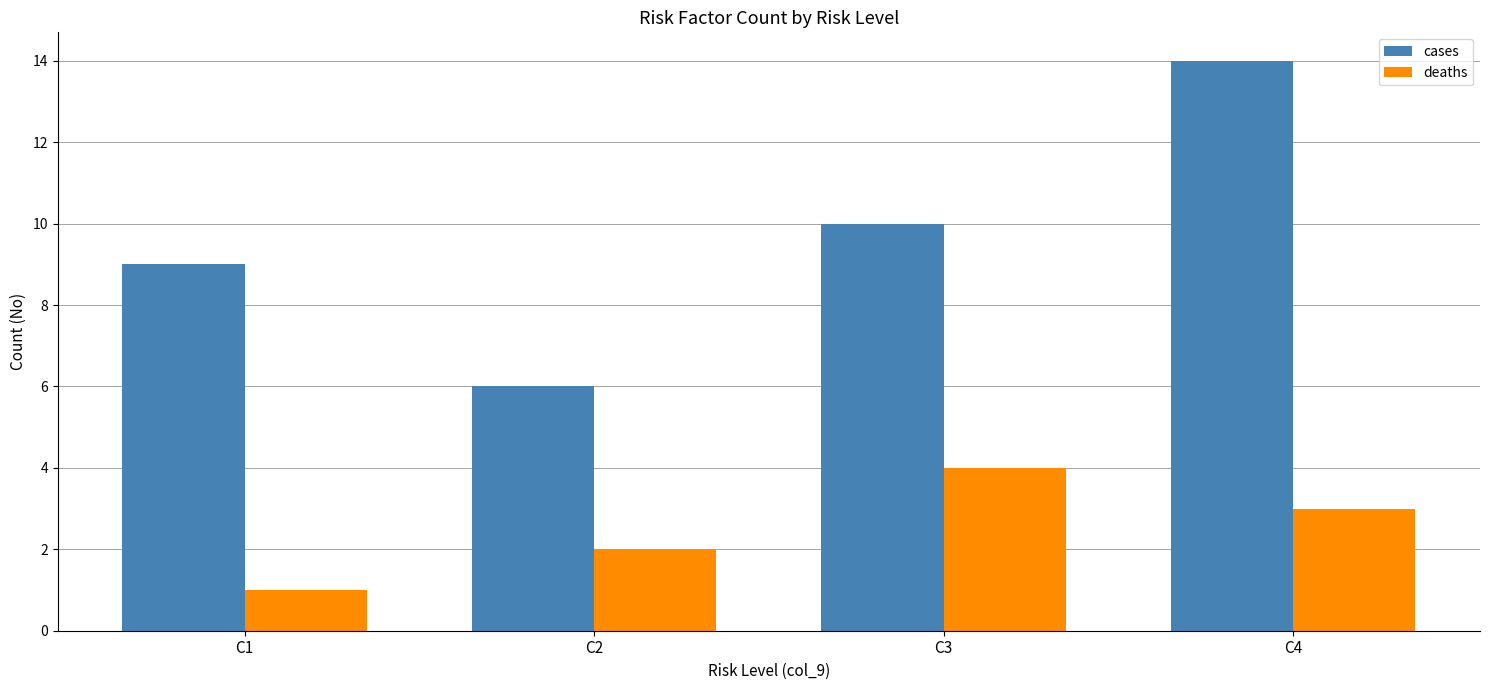

Reading right to left, extract all data points from this chart.

cases: 14	10	6	9
deaths: 3	4	2	1